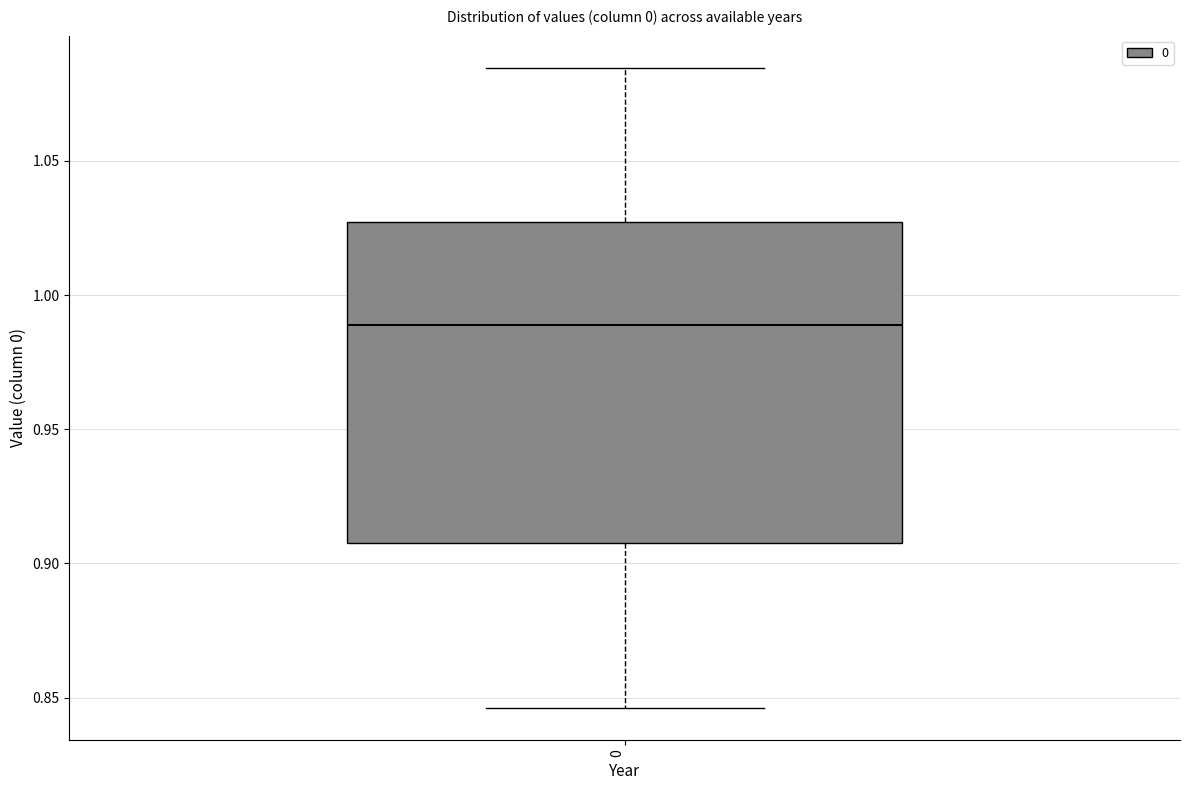

Where is the lower edge of the box at x = 0 on the y-axis? The values are not printed on the chart, so give them approximately, as read against the axis.

0.910